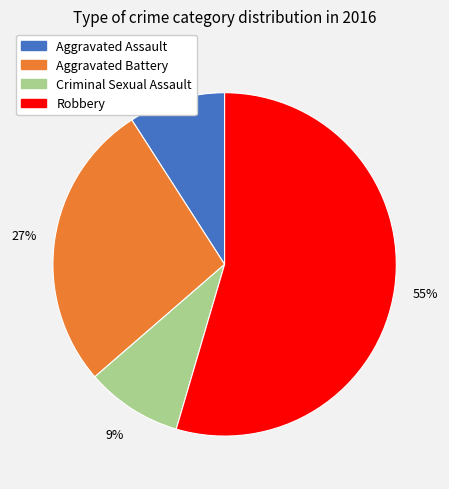

Is it true that Criminal Sexual Assault is 16% of the pie?

False